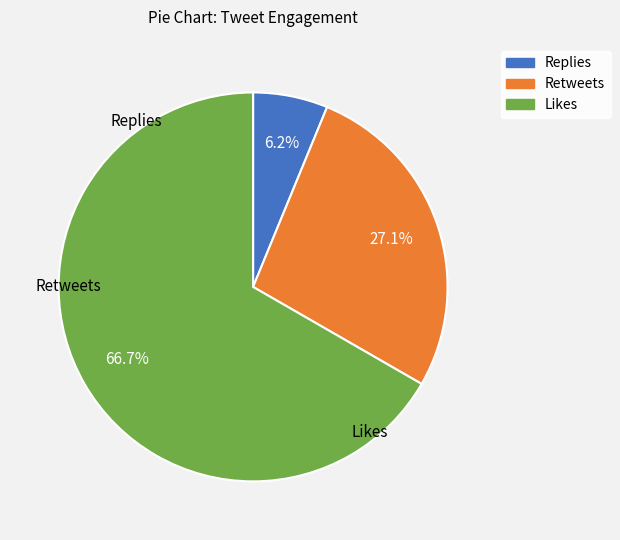

Does any single category account for the majority?

Yes